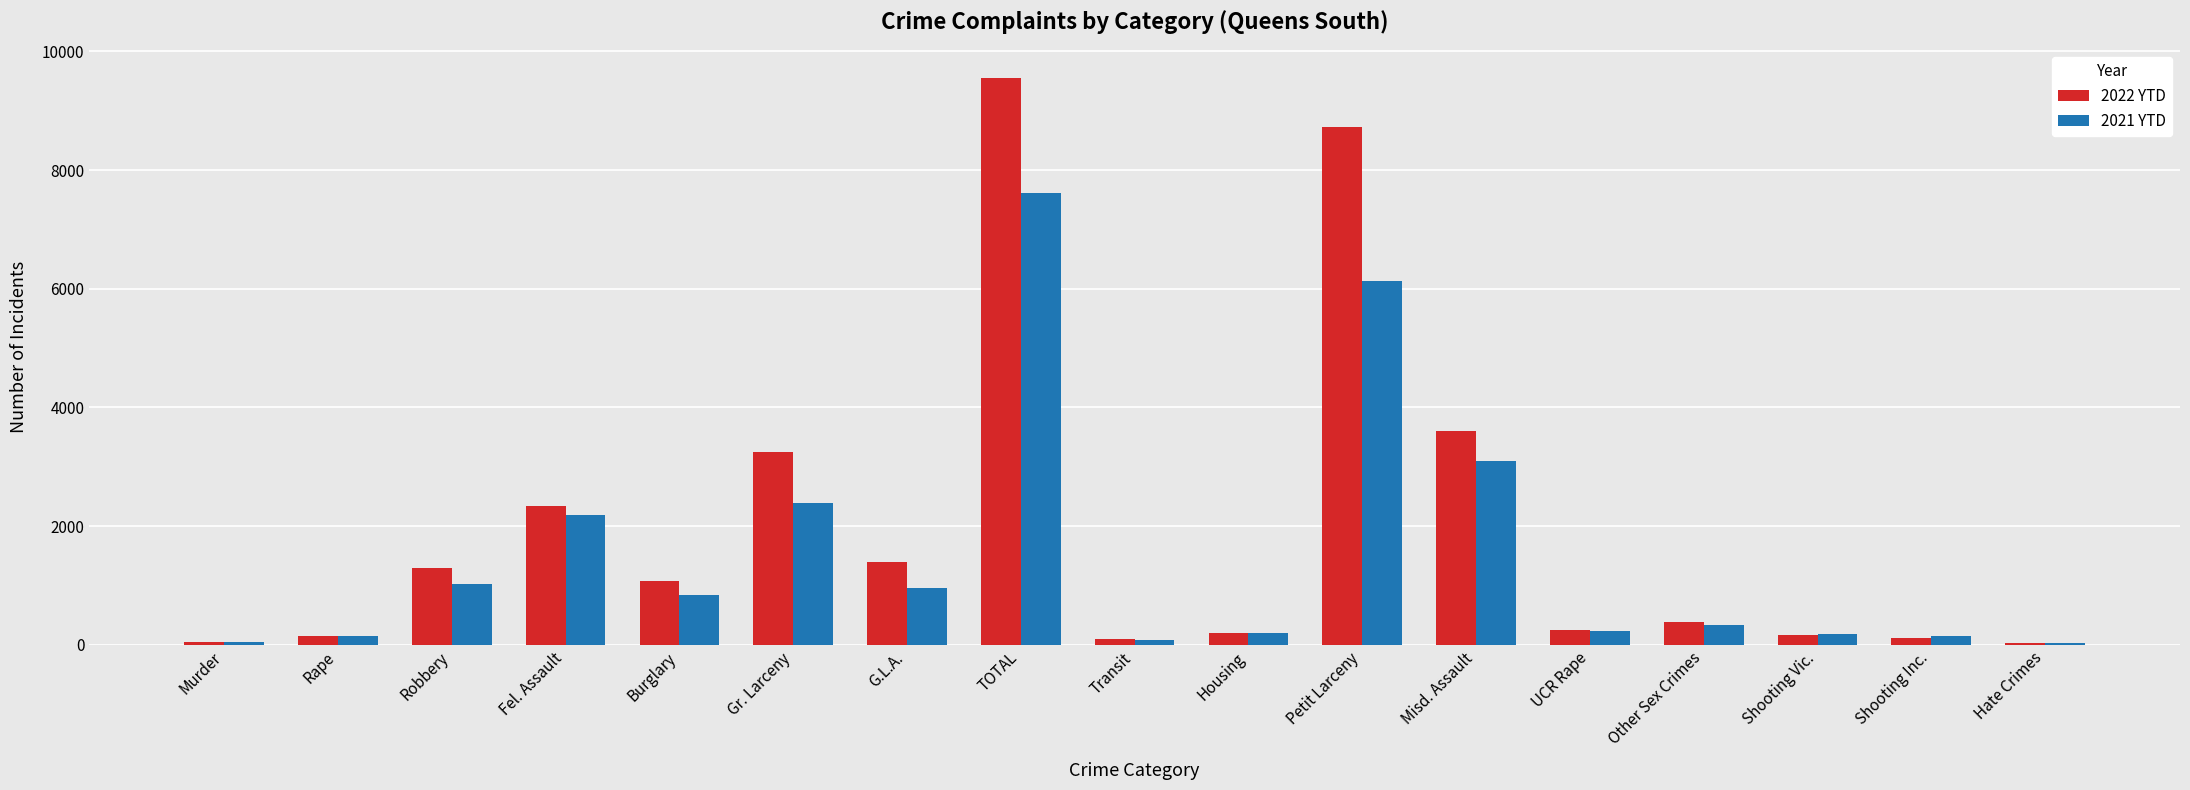

At which label does 2021 YTD first exceed 343?

Robbery